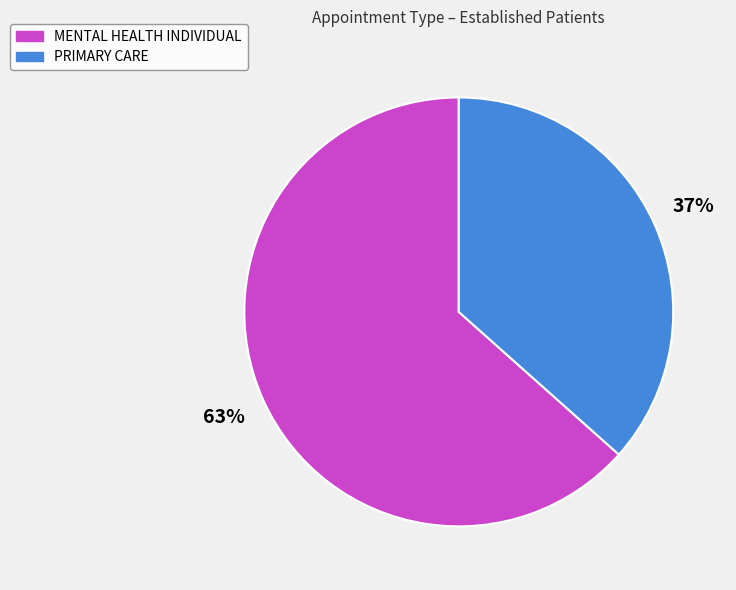

How many slices are in this pie chart?

2